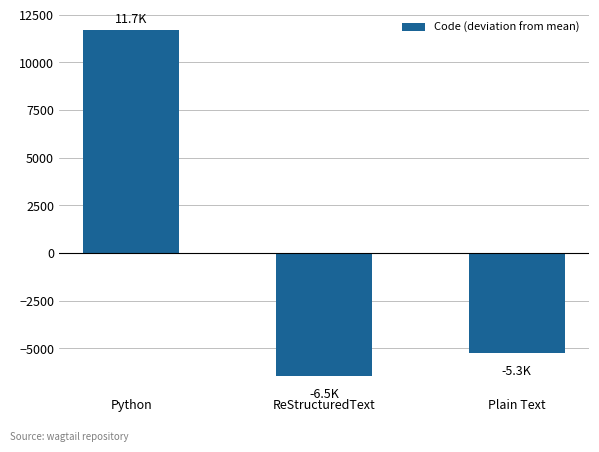

What is the label of the 3rd bar from the right?

Python